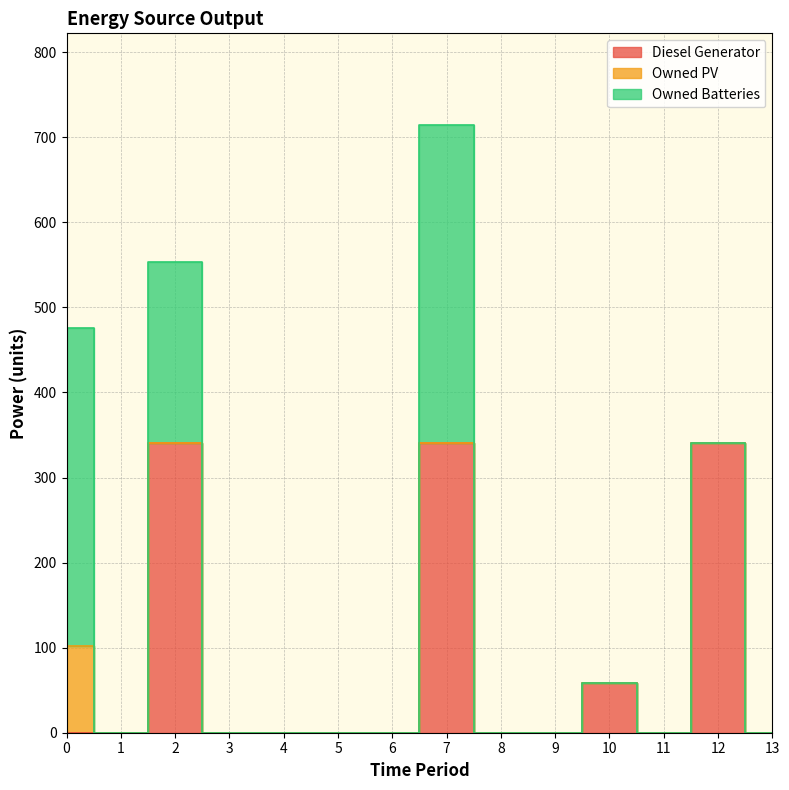

At which category does Diesel Generator reach its first local peak?

2